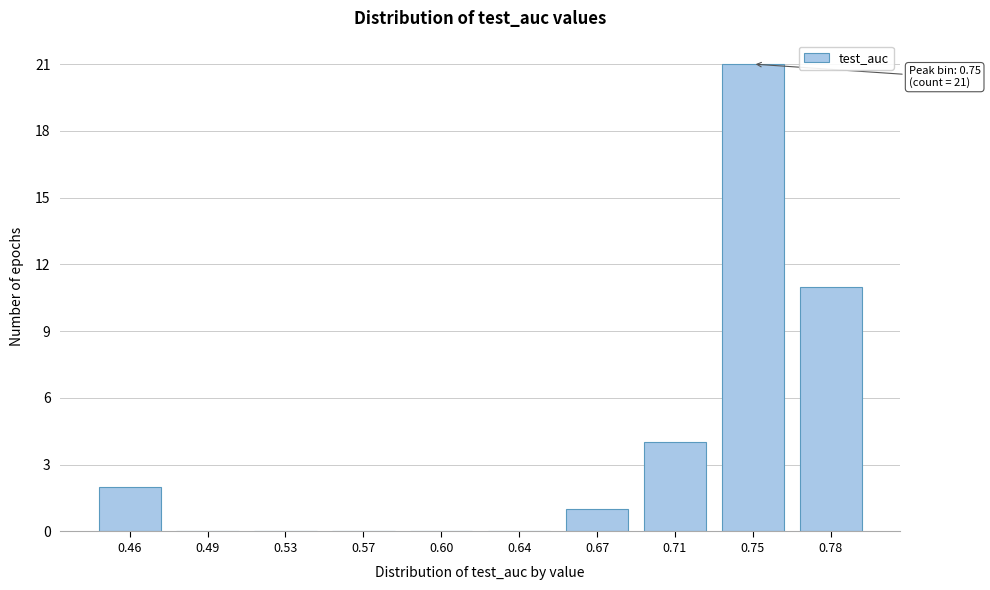

Reading left to right, transcribe all the data shown in this chart.

0.46=2	0.49=0	0.53=0	0.57=0	0.60=0	0.64=0	0.67=1	0.71=4	0.75=21	0.78=11